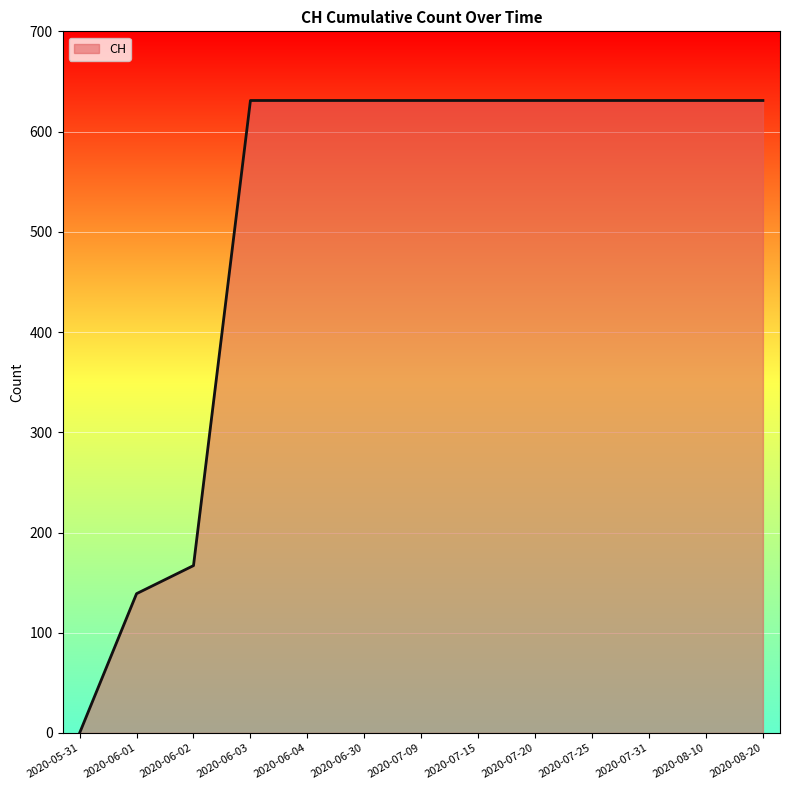

How many lines are shown in the chart?

1